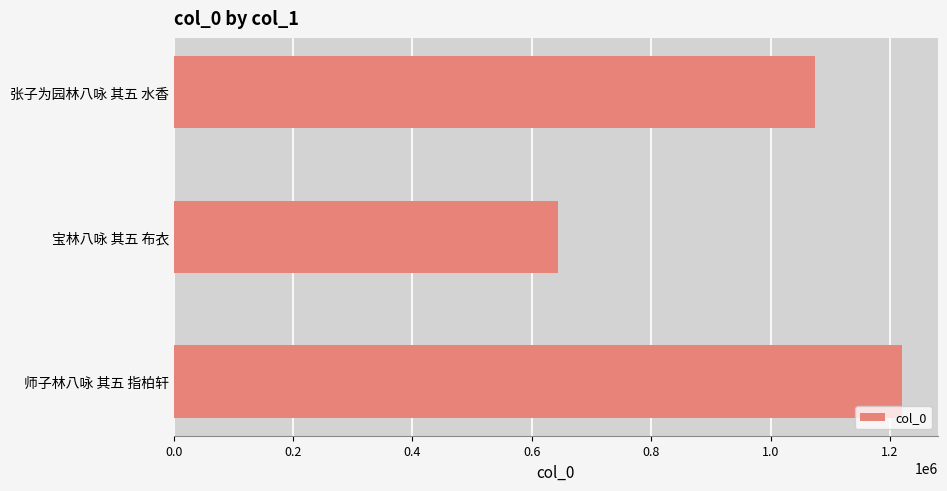

What is the difference between the maximum and minimum values?

575731